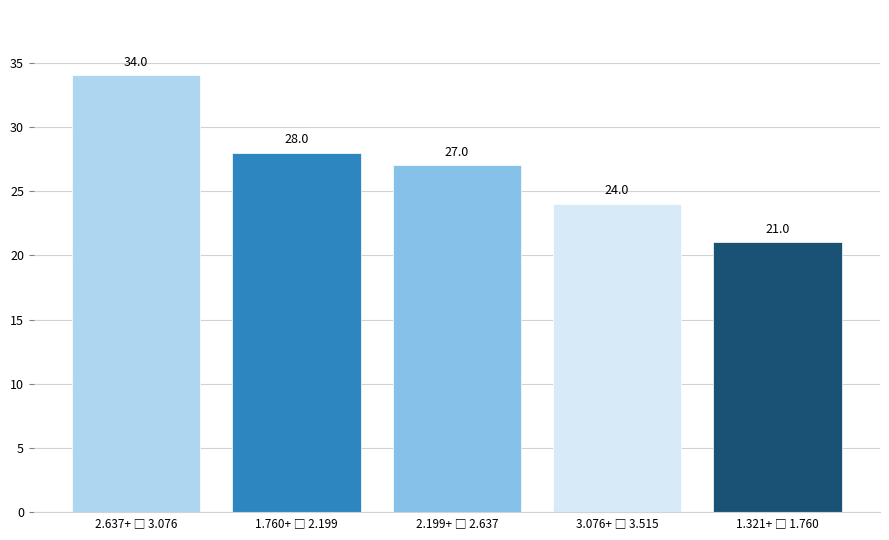

Reading left to right, transcribe all the data shown in this chart.

34	28	27	24	21